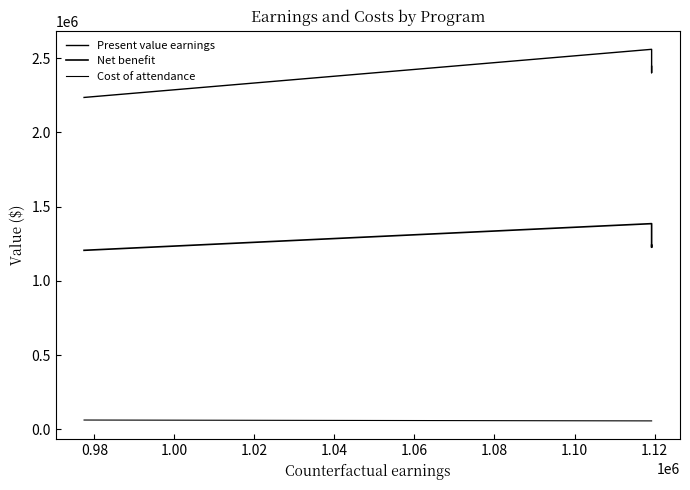

Reading left to right, extract all data points from this chart.

Present value earnings: 2235513	2559692	2401844	2444818
Net benefit: 1205714	1385388	1226247	1240257
Cost of attendance: 62494	56649	56649	56649